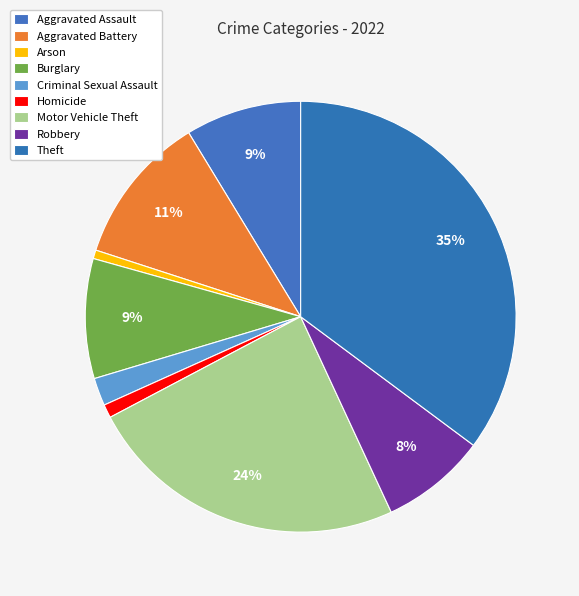

To the nearest percent, what is the average slice percentage?

11%